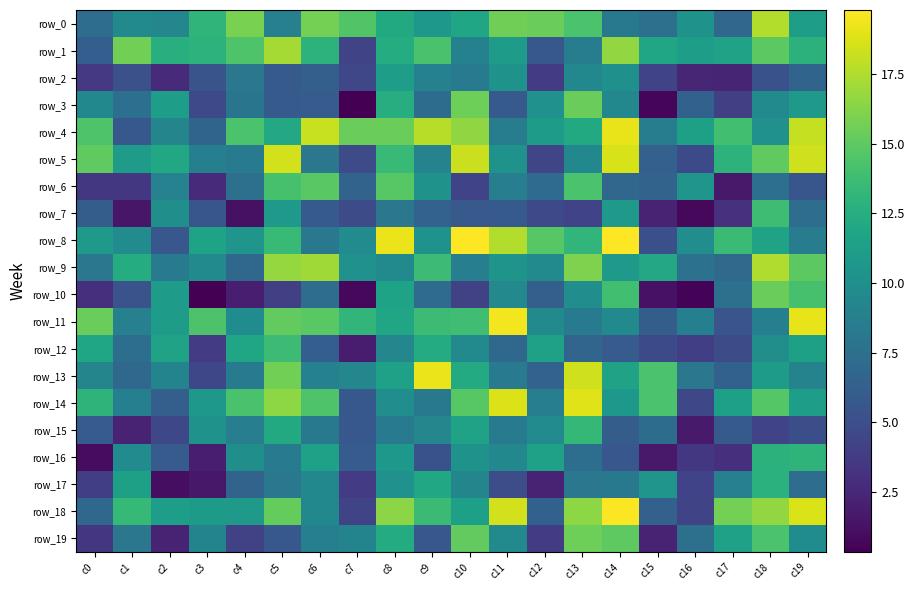

Which series has the largest range (max minus min)?

row_18